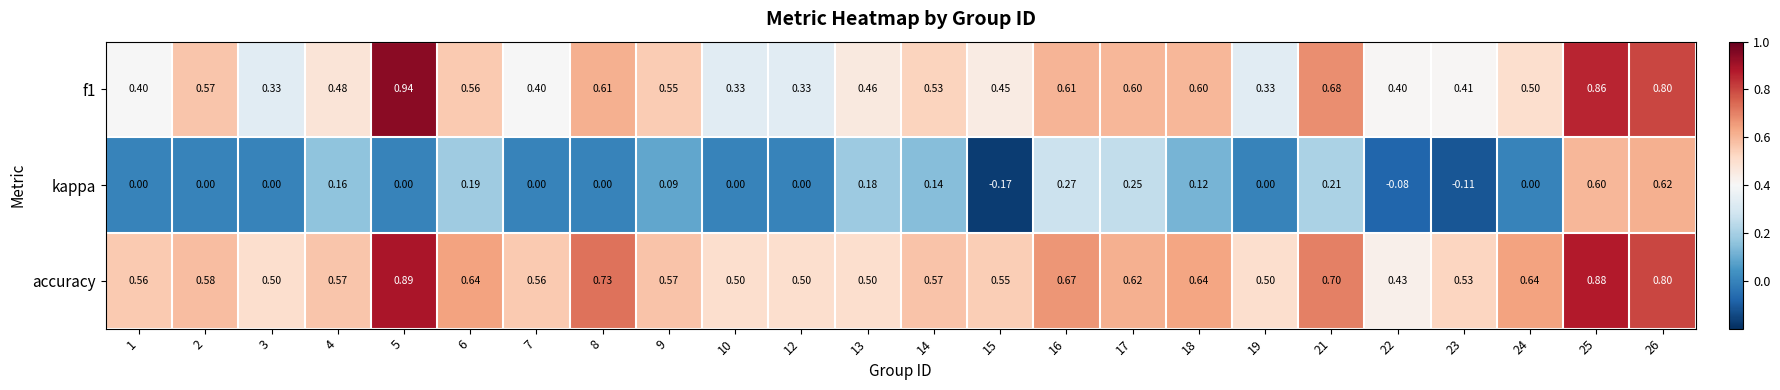

Rank the series by their maximum value, from lowest to highest.

kappa, accuracy, f1